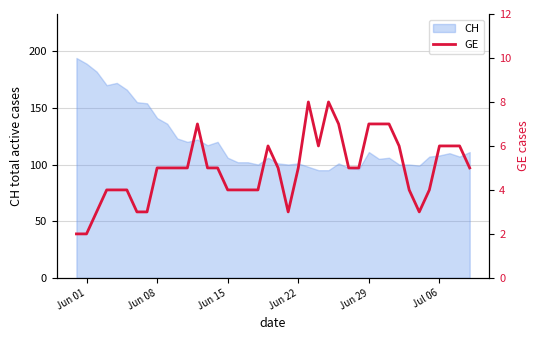

The CH series shows 60 at Jun 22. True or false?

False